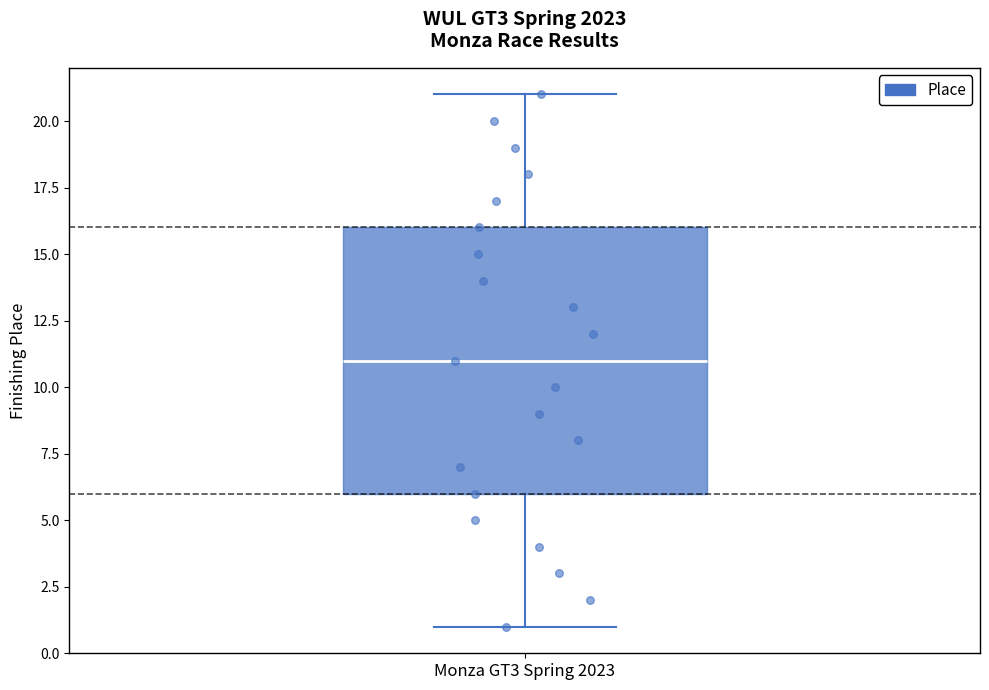

Where is the upper edge of the box for Monza GT3 Spring 2023 on the y-axis? The values are not printed on the chart, so give them approximately, as read against the axis.

16